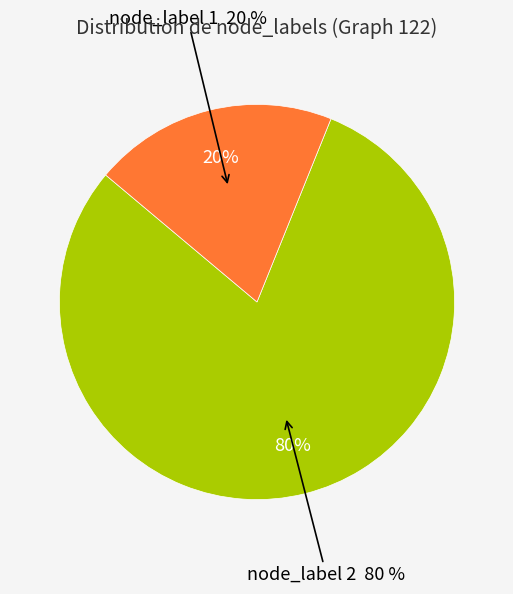

To the nearest percent, what is the difference between the largest and smallest slice percentages?

60%